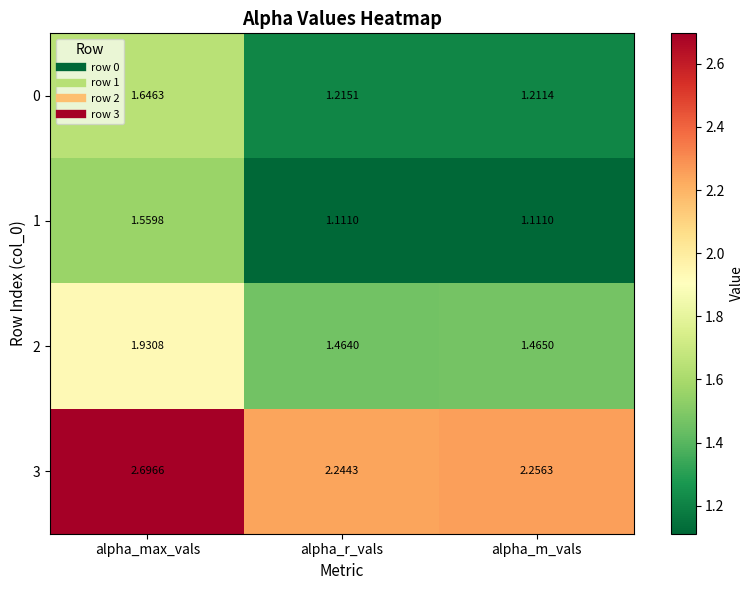

What is the total value across all series at alpha_max_vals?

7.8